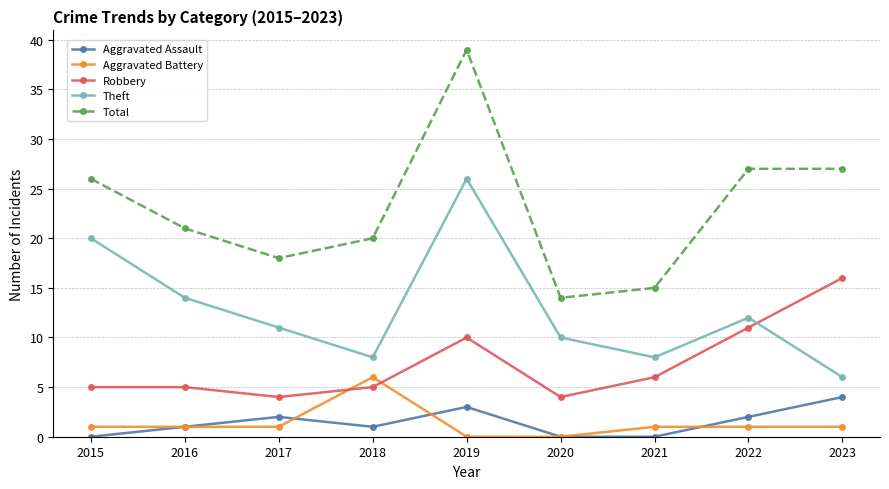

What is the total value across all series at 2016?

42